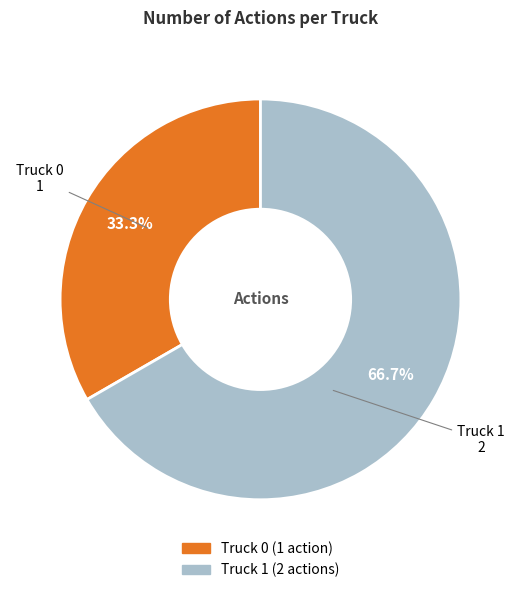

Between Truck 1 and Truck 0, which is larger?

Truck 1